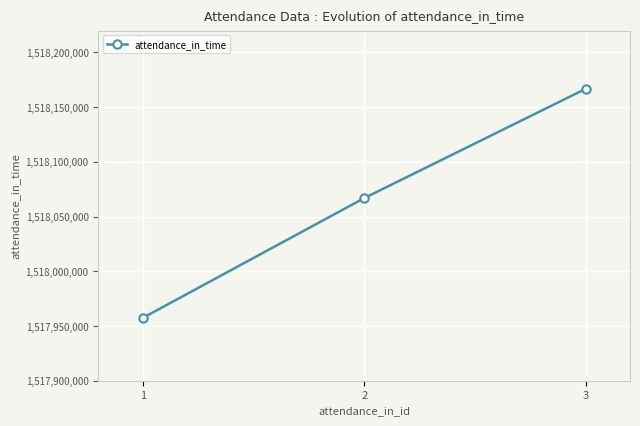

What is the value of the 1st point from the left?

1517957400